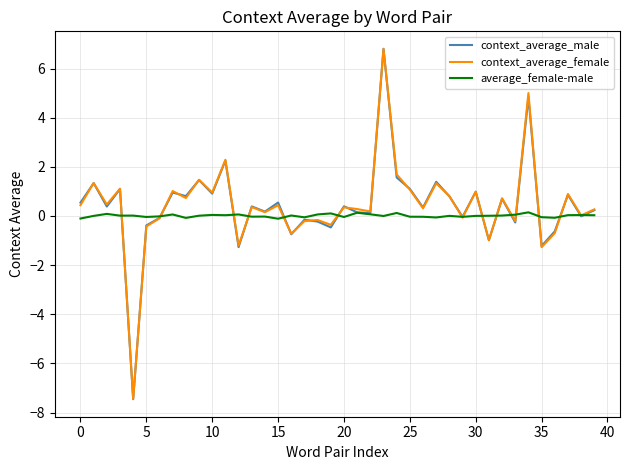

What is the maximum value for context_average_female?

6.8